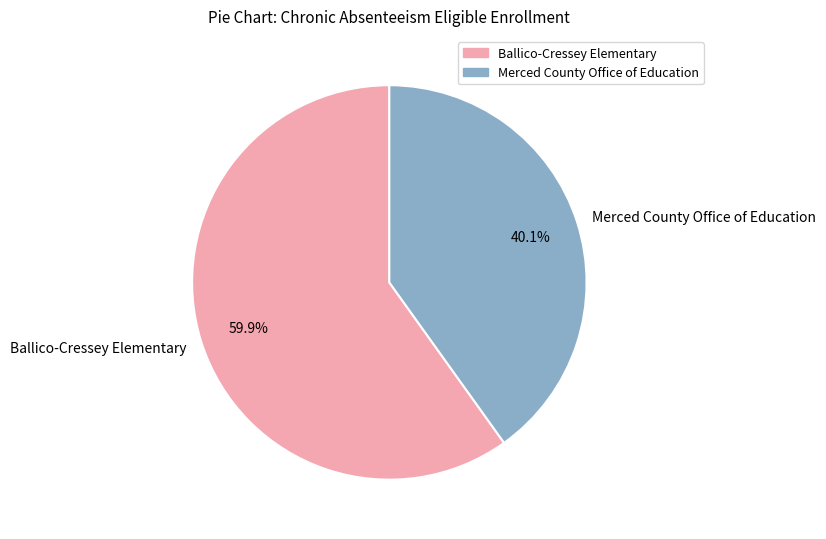

Combined, do Ballico-Cressey Elementary and Merced County Office of Education account for over 50%?

Yes